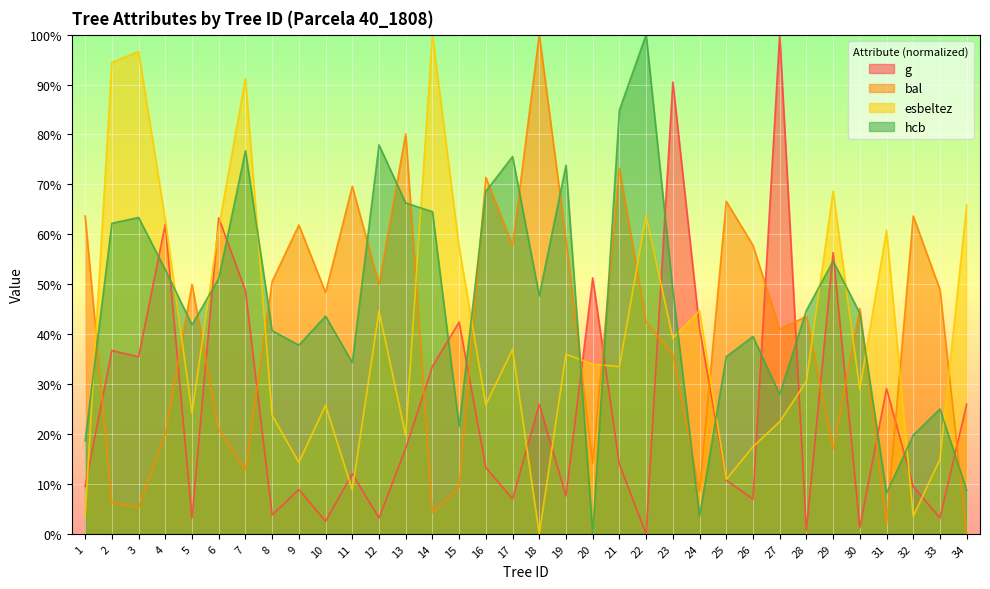

What is the value of the bal point at the 13th from the left?

80.1